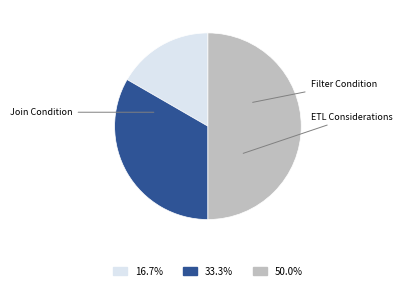

Is ETL Considerations the majority of the pie?

No